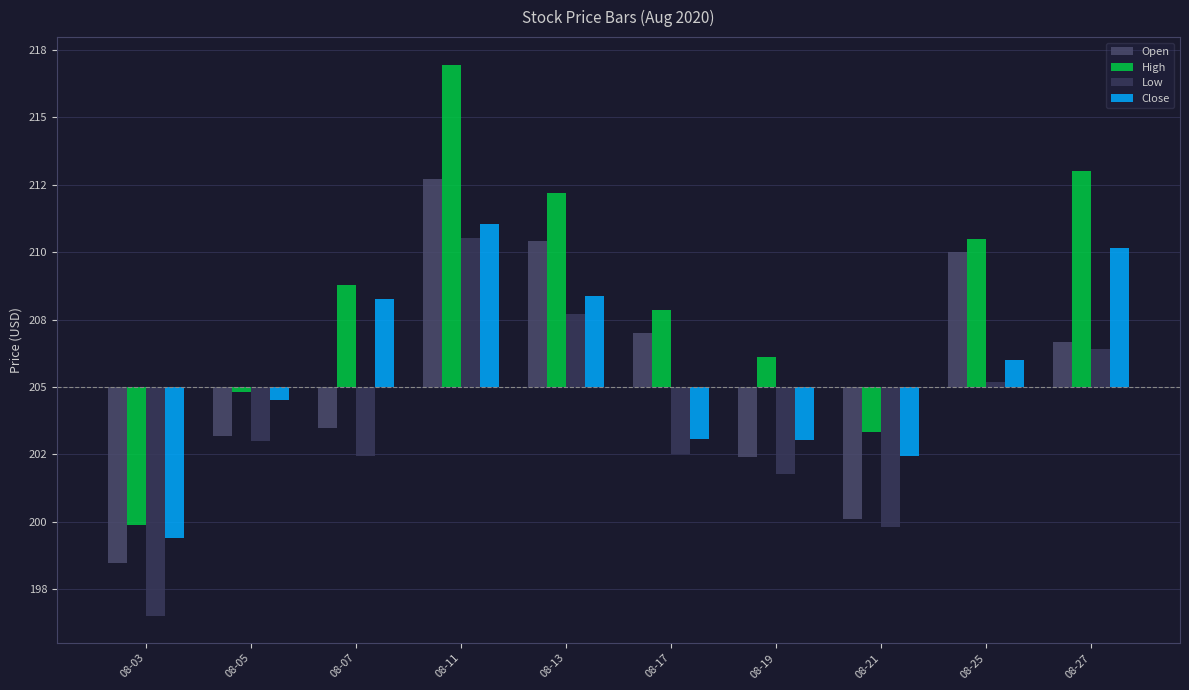

The High series shows -1.7 at 08-21. True or false?

True